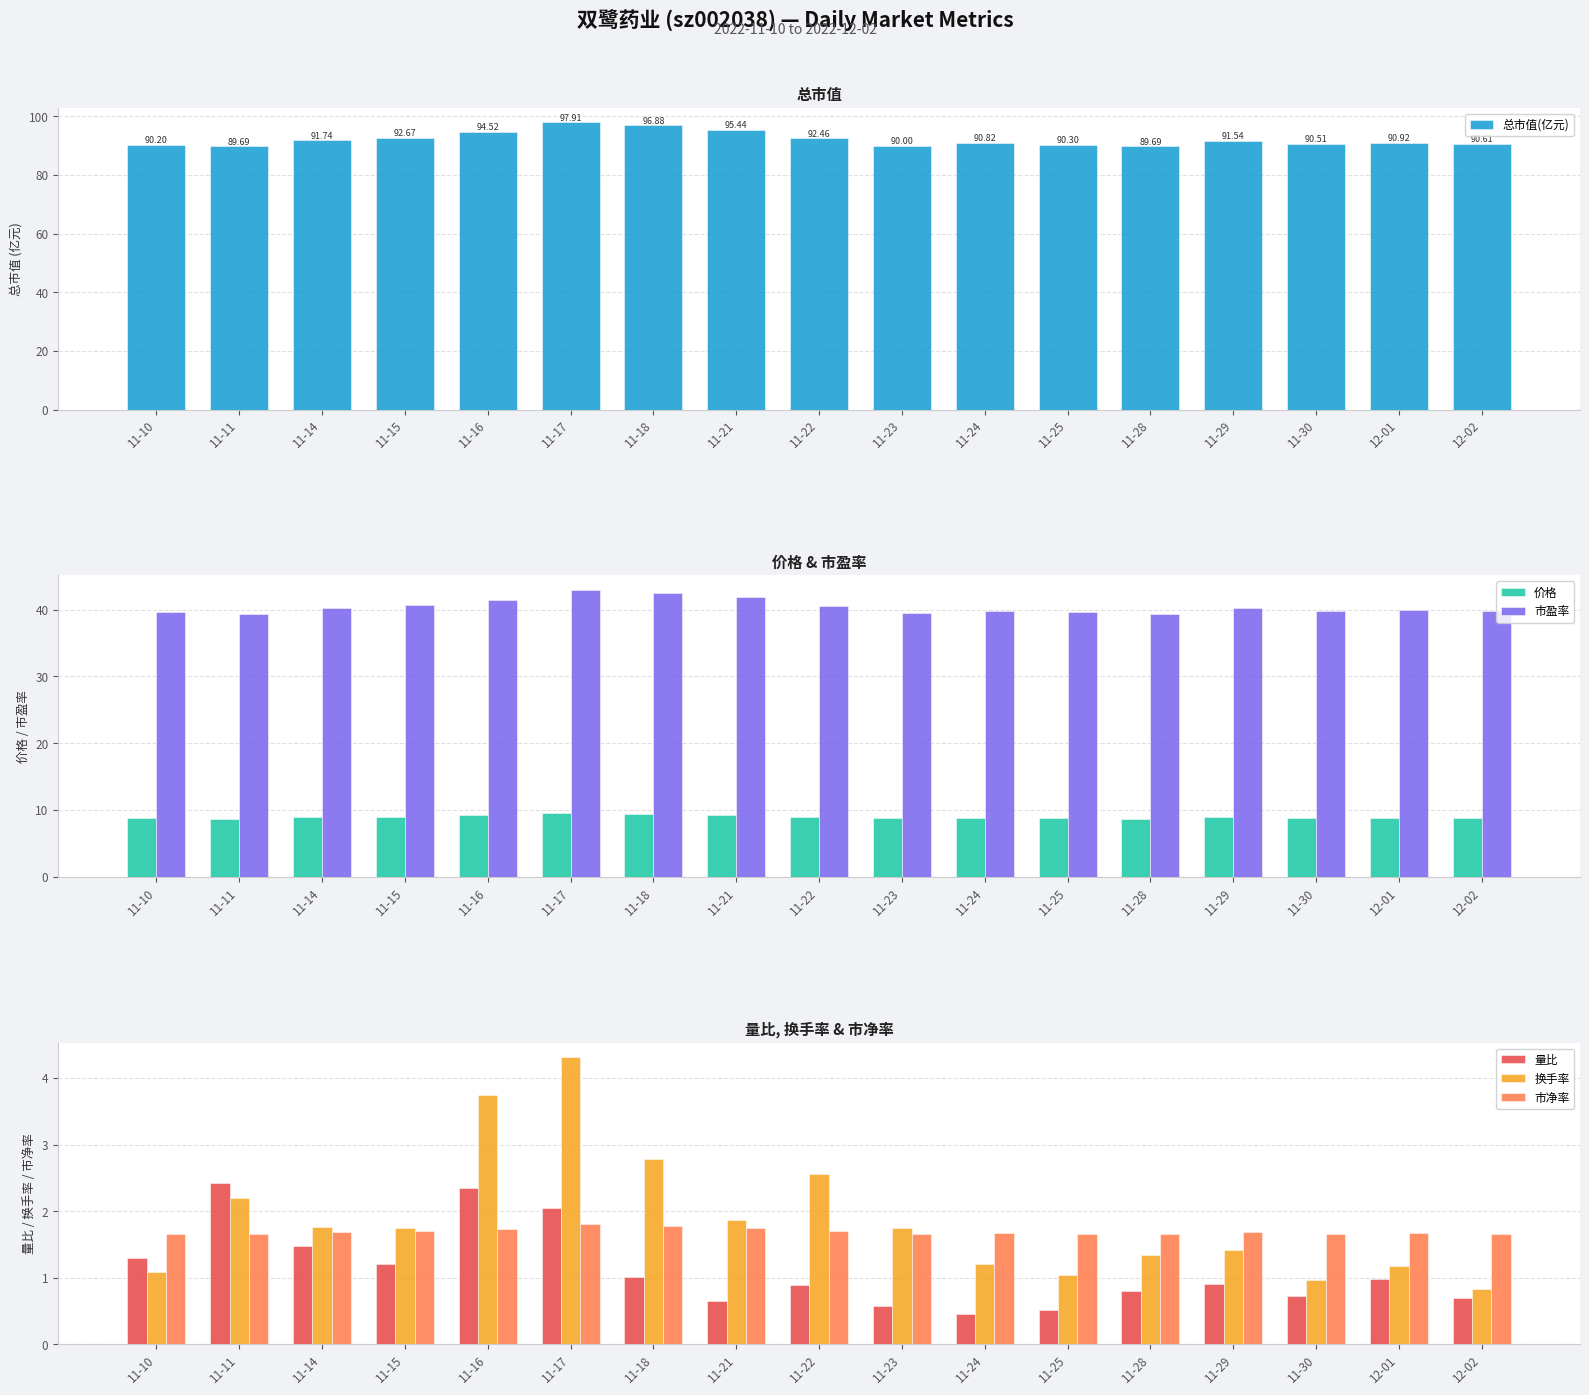

How many bars are there in each group?

6